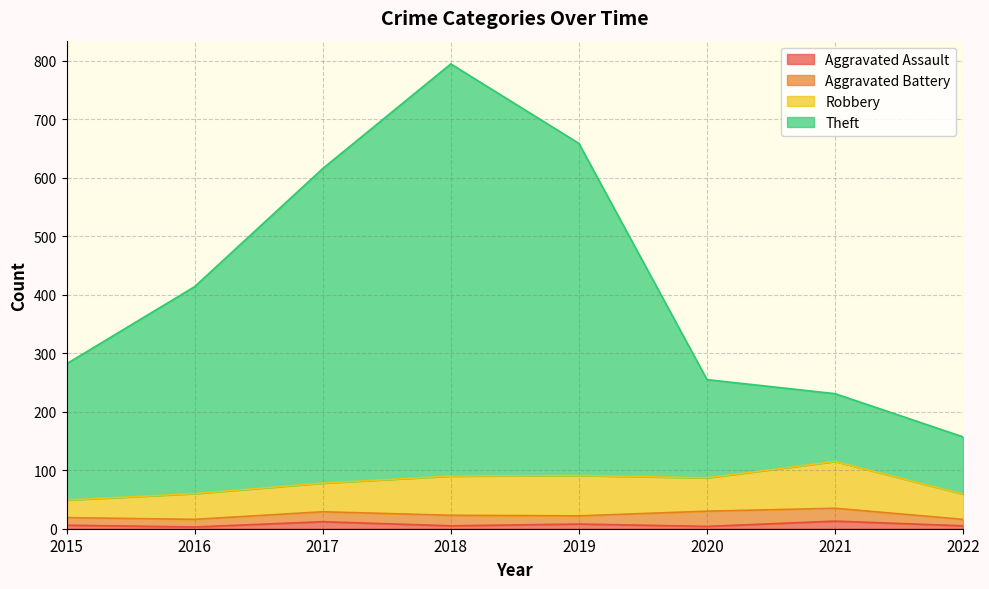

Does the chart display data point markers on the line(s)?

No